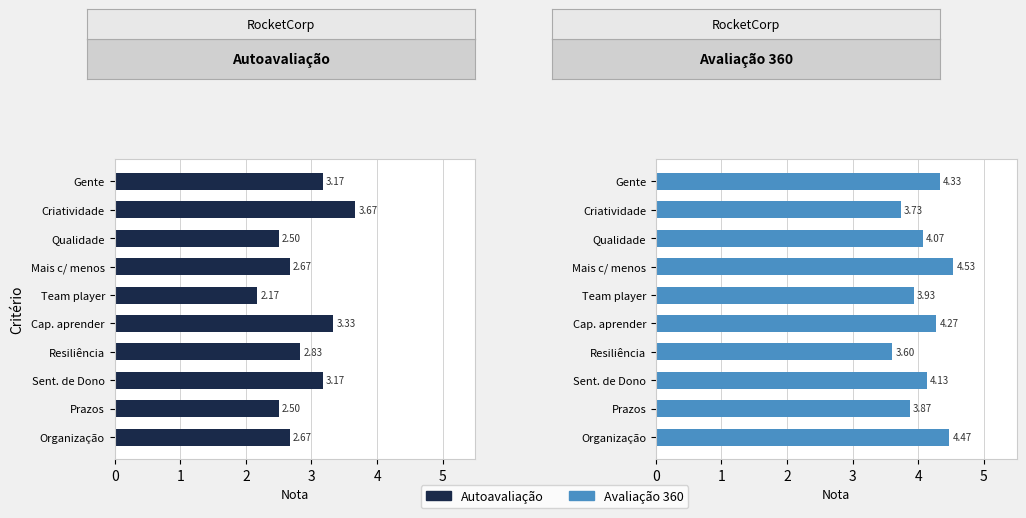

What is the smallest value displayed?

2.2